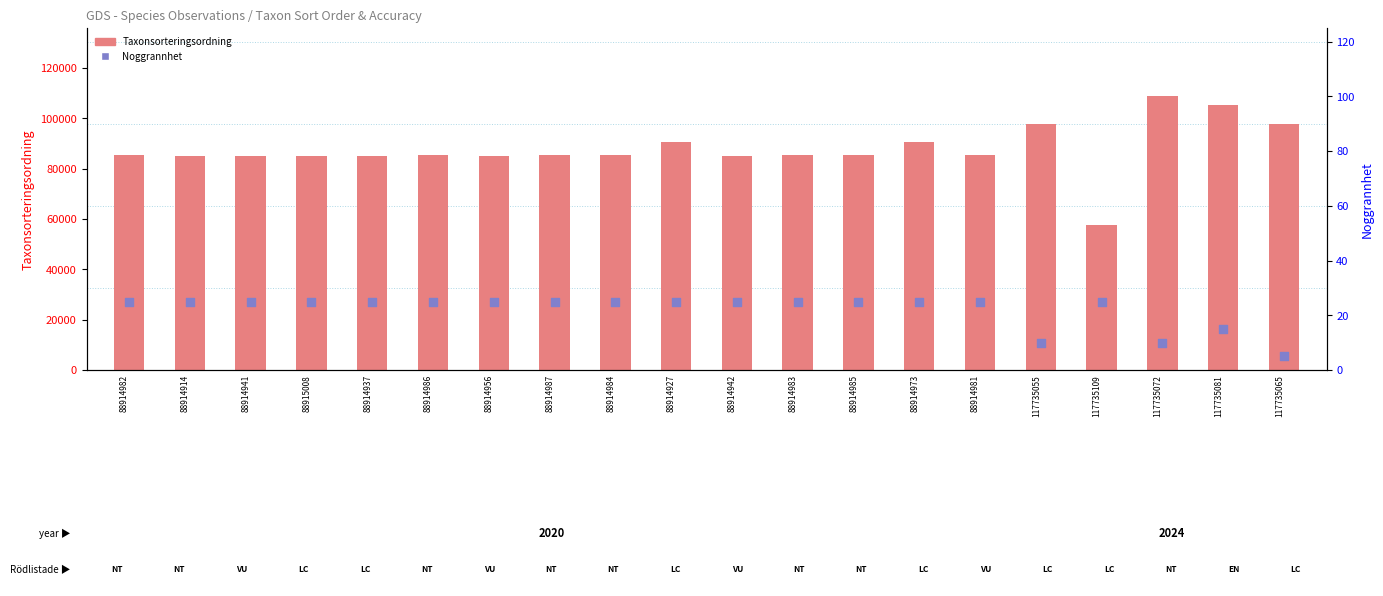

What is the total value across all series at 88914941?

85082